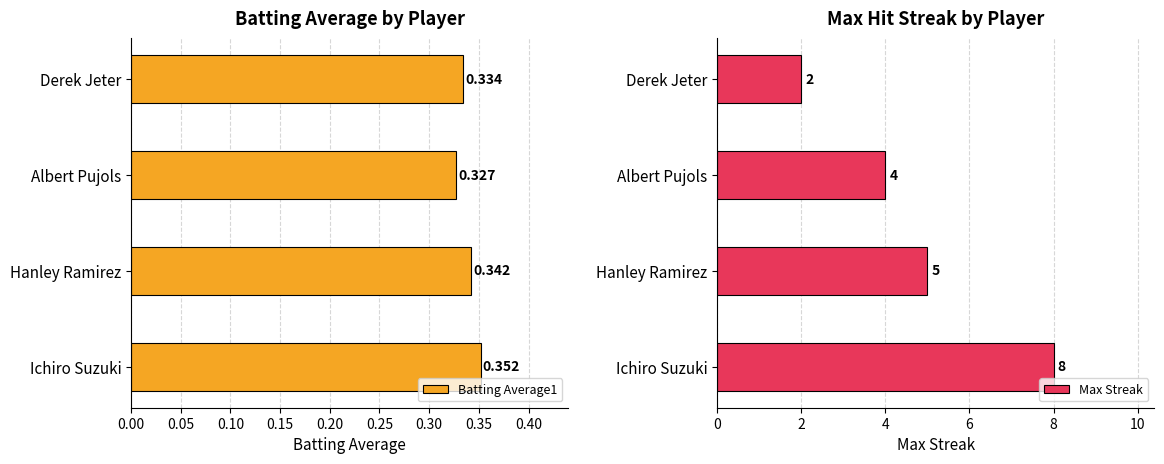

What is the minimum value for Batting Average1?

0.3